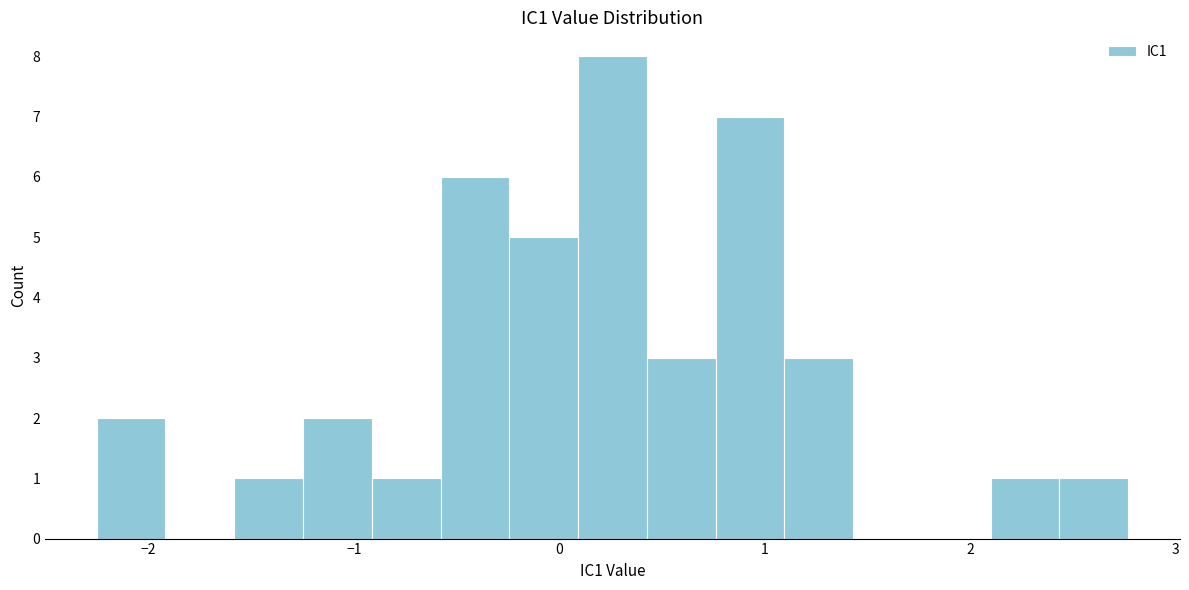

Read against the x-axis, roughly where is the centre of the tallest bar?

0.3